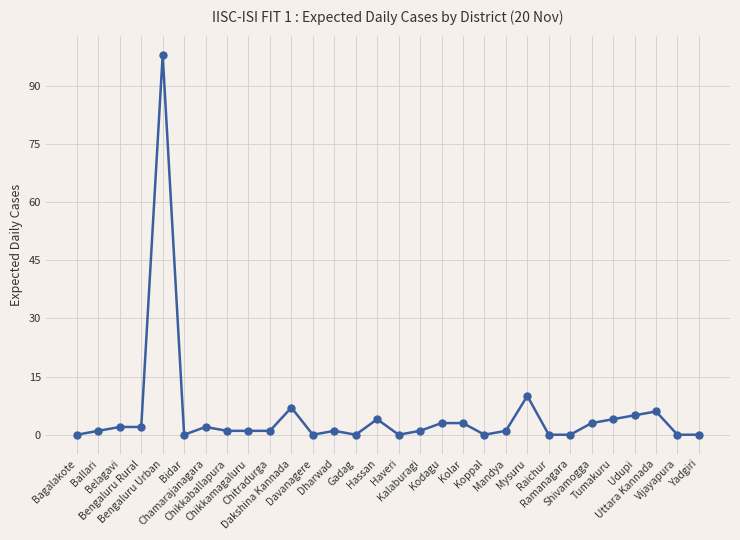

Approximately how many times larger is the value at Tumakuru compared to Dharwad?

4.0